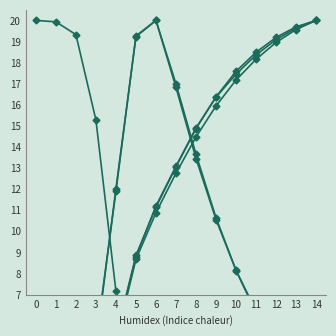

What is the value of the r_values_mean point at the 4th from the left?

15.3